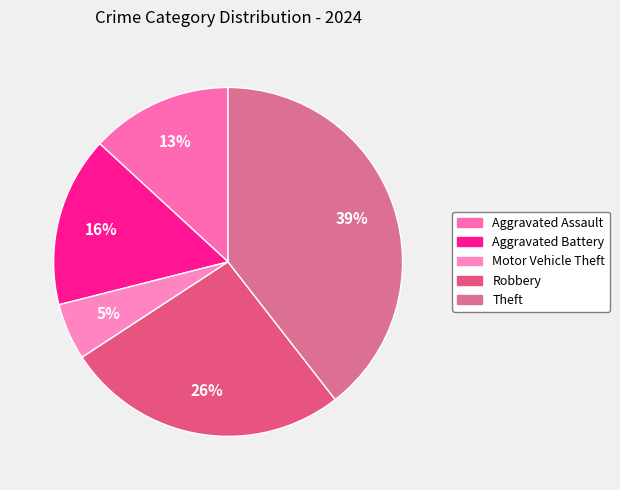

How many segments does this pie chart have?

5